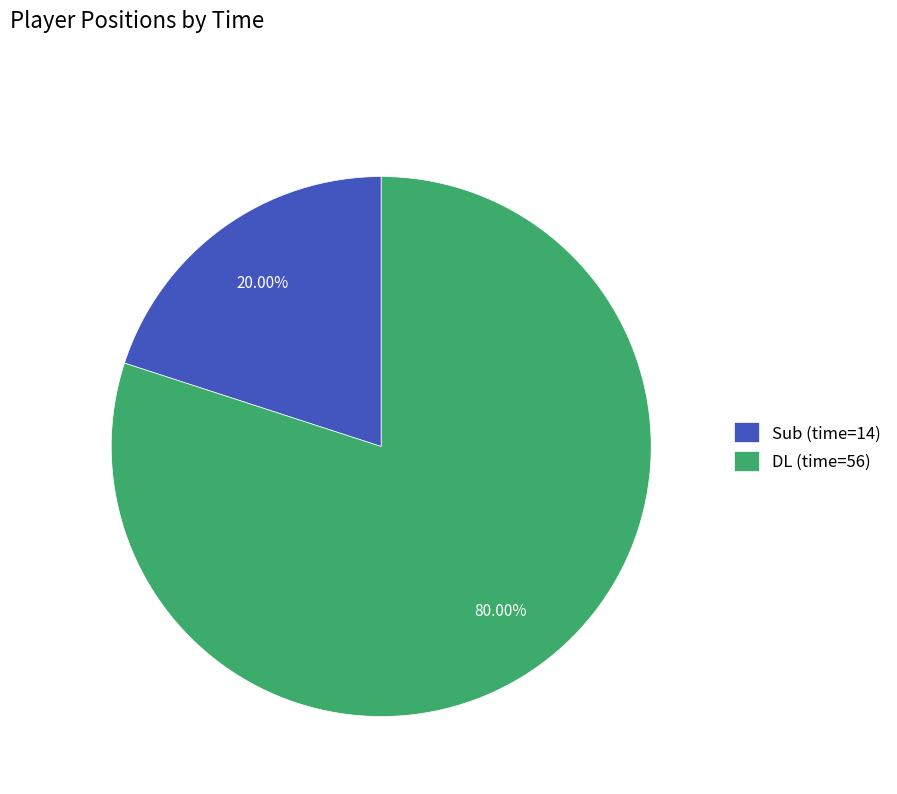

What is the ratio of the value at DL (time=56) to the value at Sub (time=14)?

4.0